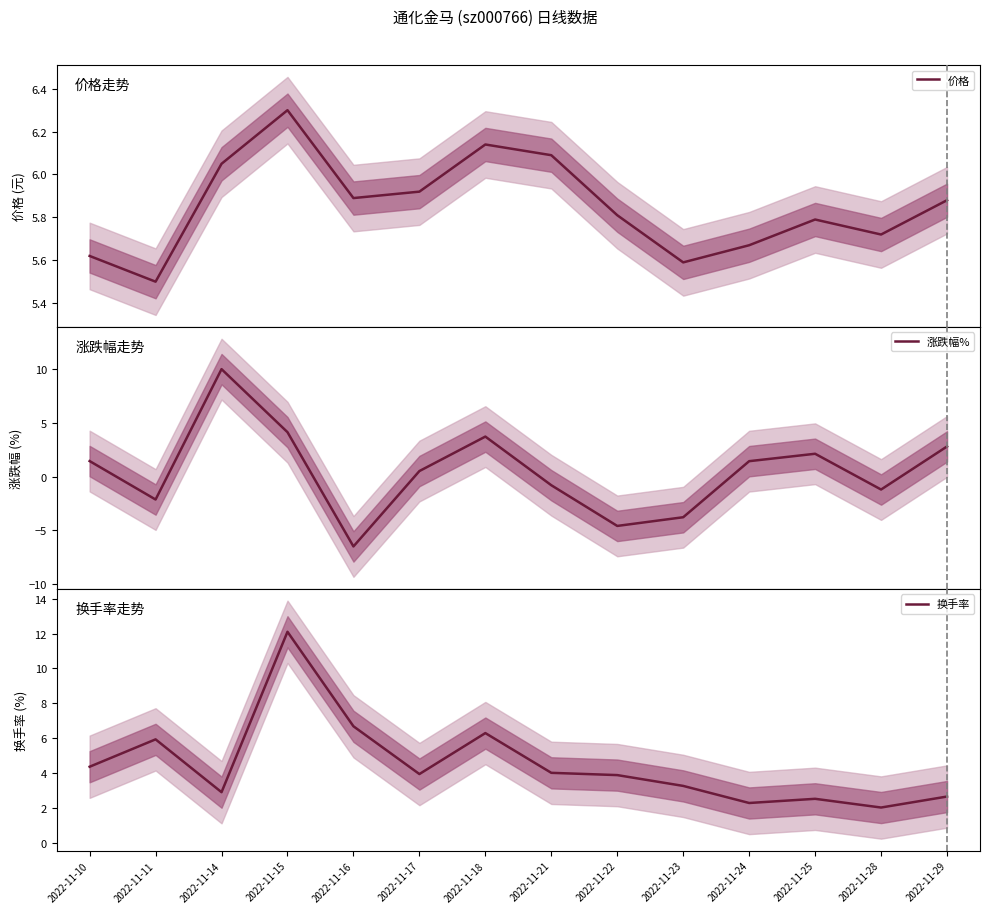

In 换手率, how many points are higher than both neighbors (excluding endpoints)?

4